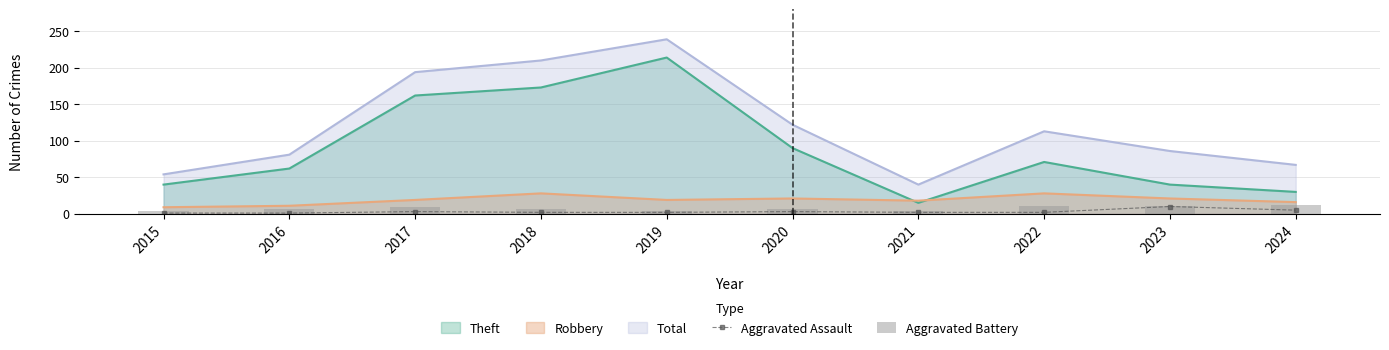

True or false: Aggravated Assault and Theft intersect in this chart.

False